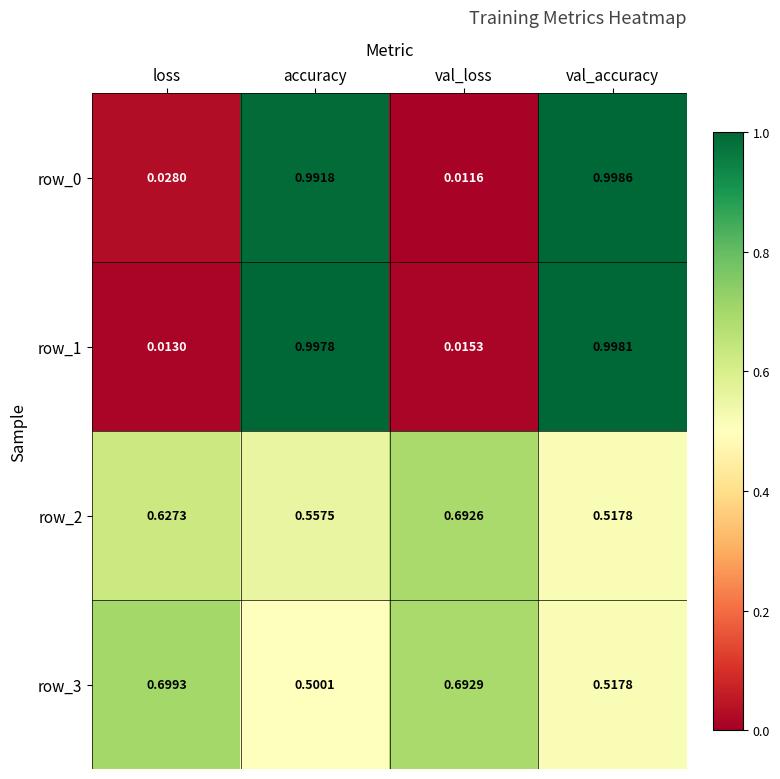

At which label does row_1 reach its minimum?

loss